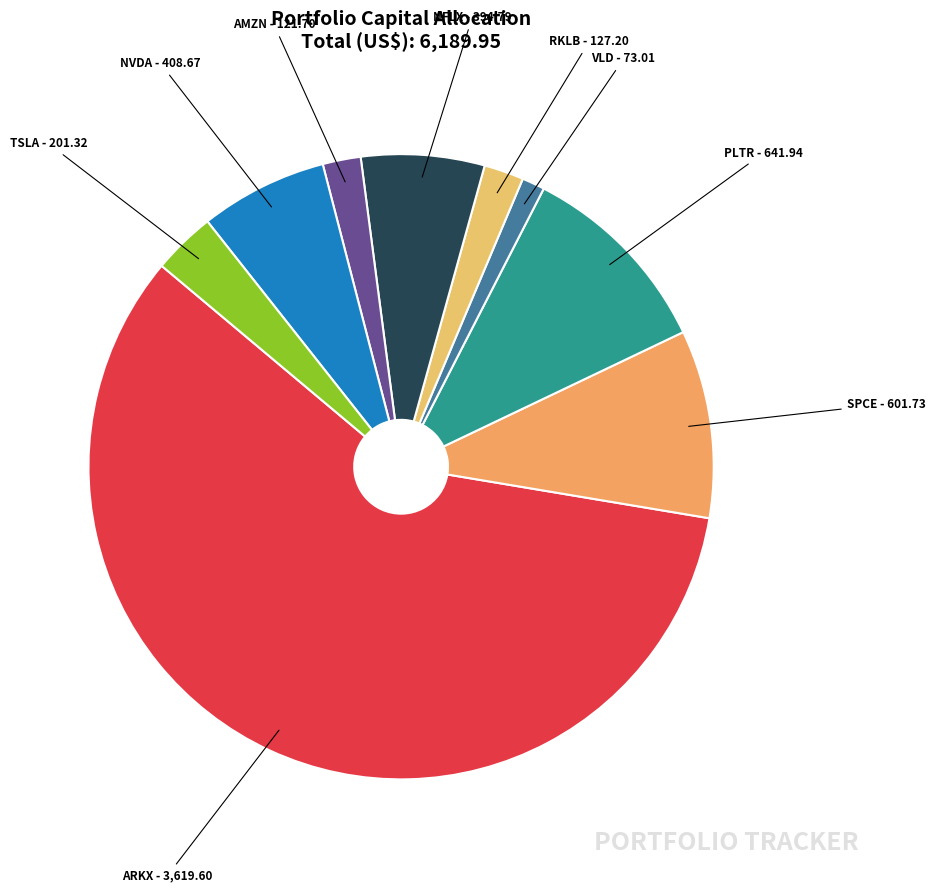

What is the ratio of the value at NFLX to the value at VLD?

5.4